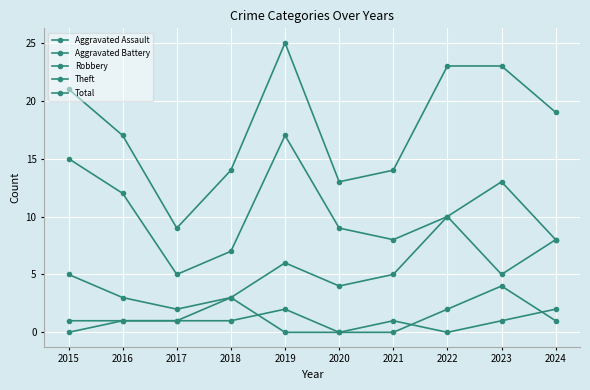

Reading left to right, extract all data points from this chart.

Aggravated Assault: 2015=0	2016=1	2017=1	2018=1	2019=2	2020=0	2021=0	2022=2	2023=4	2024=1
Aggravated Battery: 2015=1	2016=1	2017=1	2018=3	2019=0	2020=0	2021=1	2022=0	2023=1	2024=2
Robbery: 2015=5	2016=3	2017=2	2018=3	2019=6	2020=4	2021=5	2022=10	2023=13	2024=8
Theft: 2015=15	2016=12	2017=5	2018=7	2019=17	2020=9	2021=8	2022=10	2023=5	2024=8
Total: 2015=21	2016=17	2017=9	2018=14	2019=25	2020=13	2021=14	2022=23	2023=23	2024=19